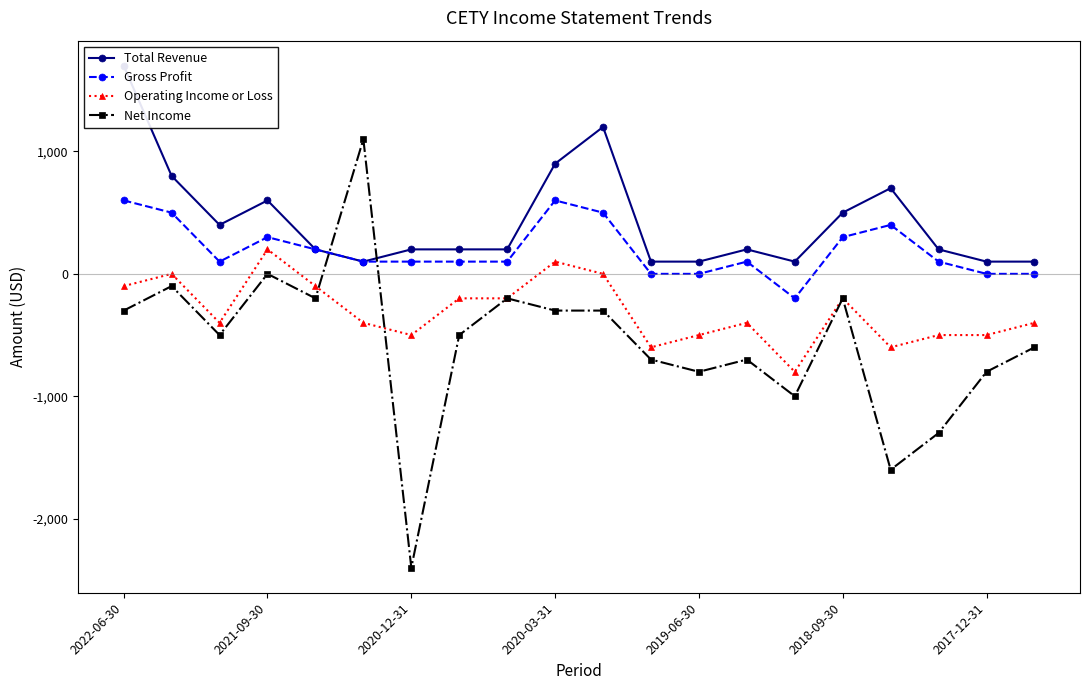

What is the lowest value of the Gross Profit series?

-200